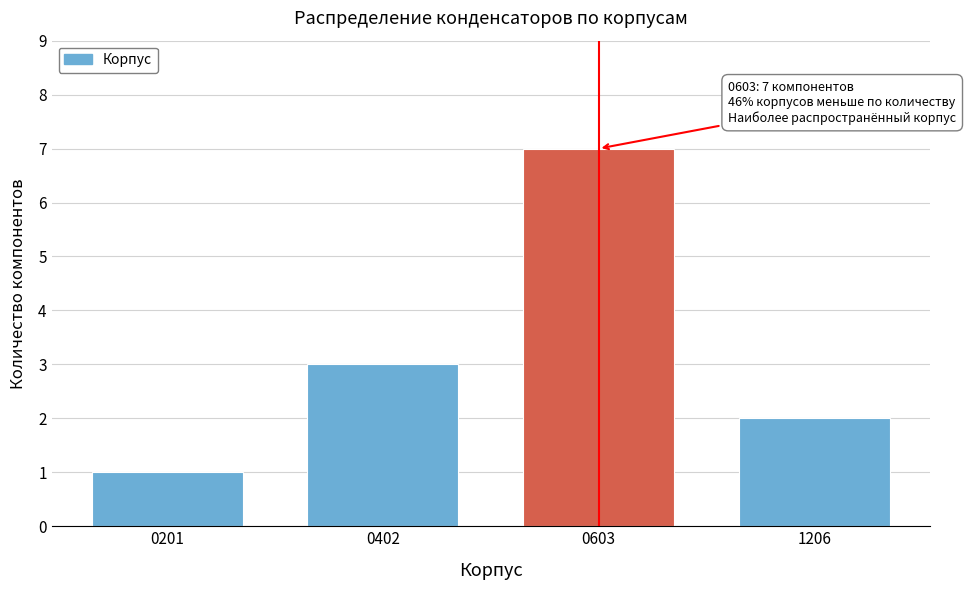

Reading left to right, list all the values displayed in this chart.

1	3	7	2